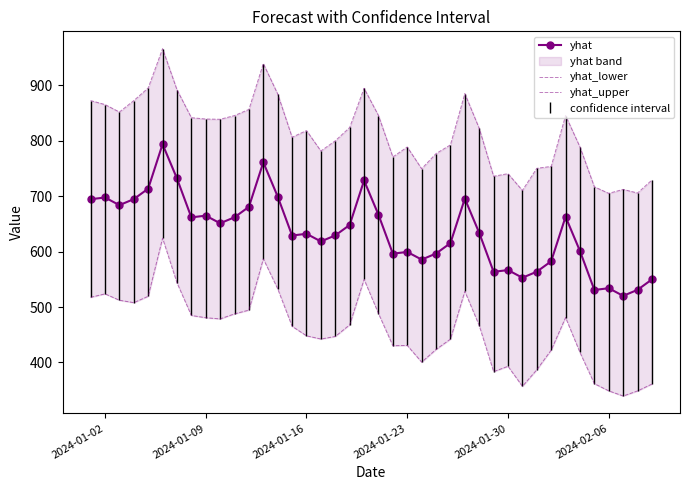

What is the minimum value for yhat?

520.2